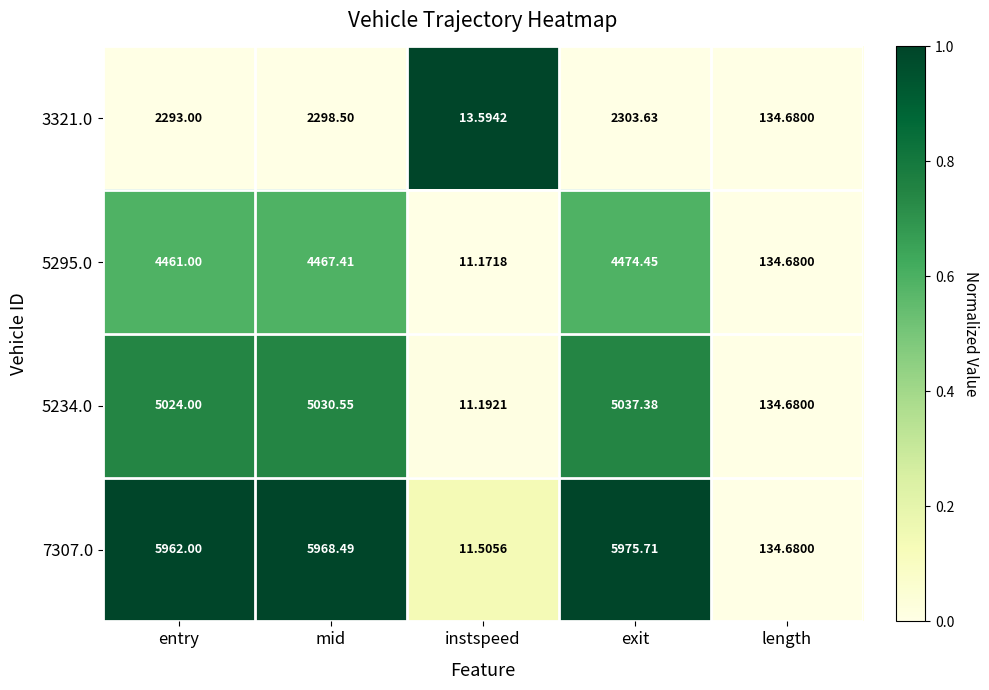

How many data points does each series have?

5